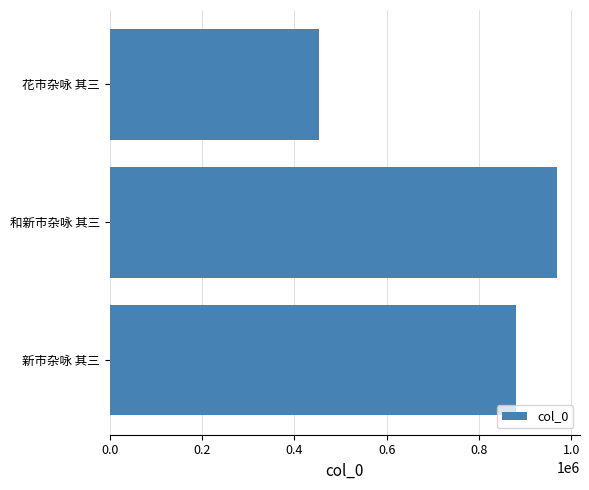

List the labels in order of value, smallest first.

花市杂咏 其三, 新市杂咏 其三, 和新市杂咏 其三